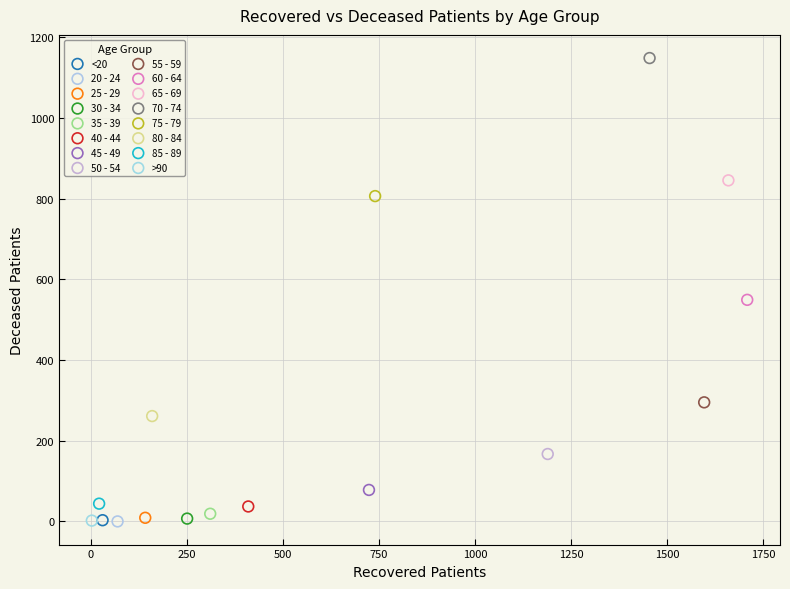

What are all the series names shown in the legend?

<20, 20 - 24, 25 - 29, 30 - 34, 35 - 39, 40 - 44, 45 - 49, 50 - 54, 55 - 59, 60 - 64, 65 - 69, 70 - 74, 75 - 79, 80 - 84, 85 - 89, >90